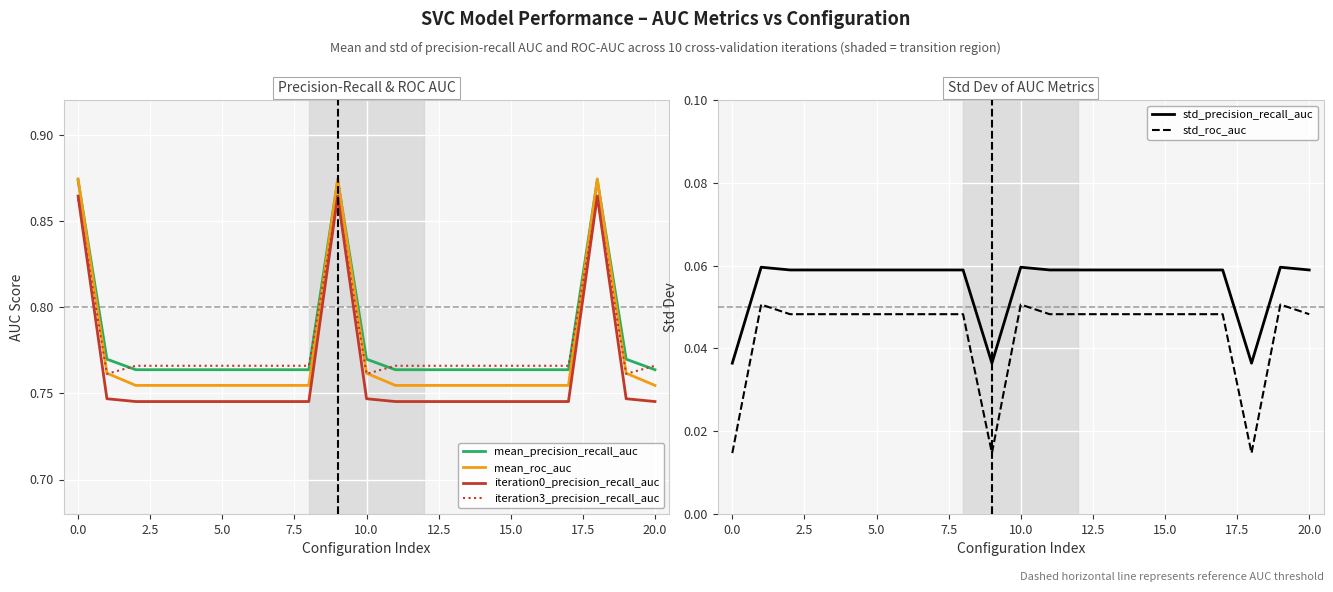

What is the label of the 6th point from the right?

15